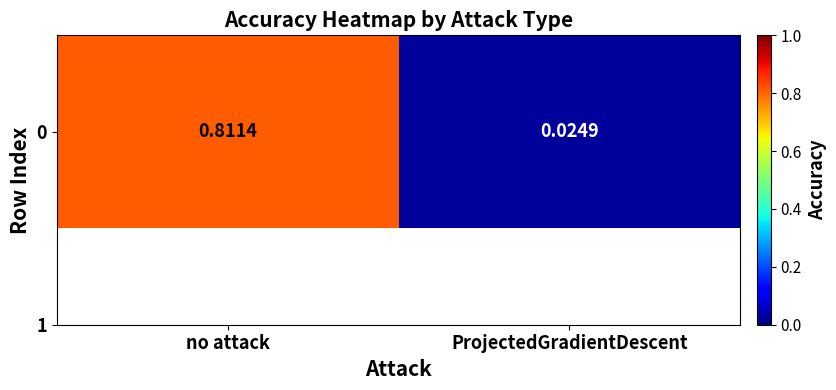

Is it true that the value at ProjectedGradientDescent is 0.0?

True